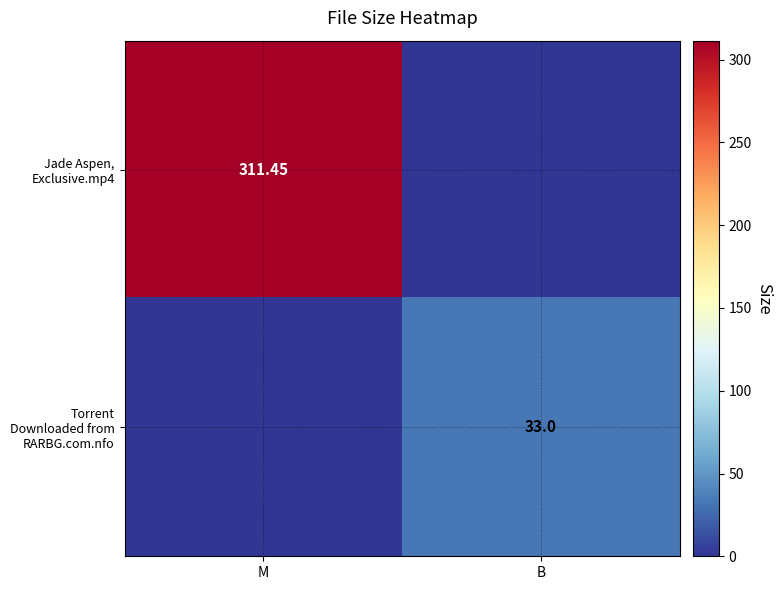

List the labels in order of Torrent Downloaded from RARBG.com.nfo value, smallest first.

M, B